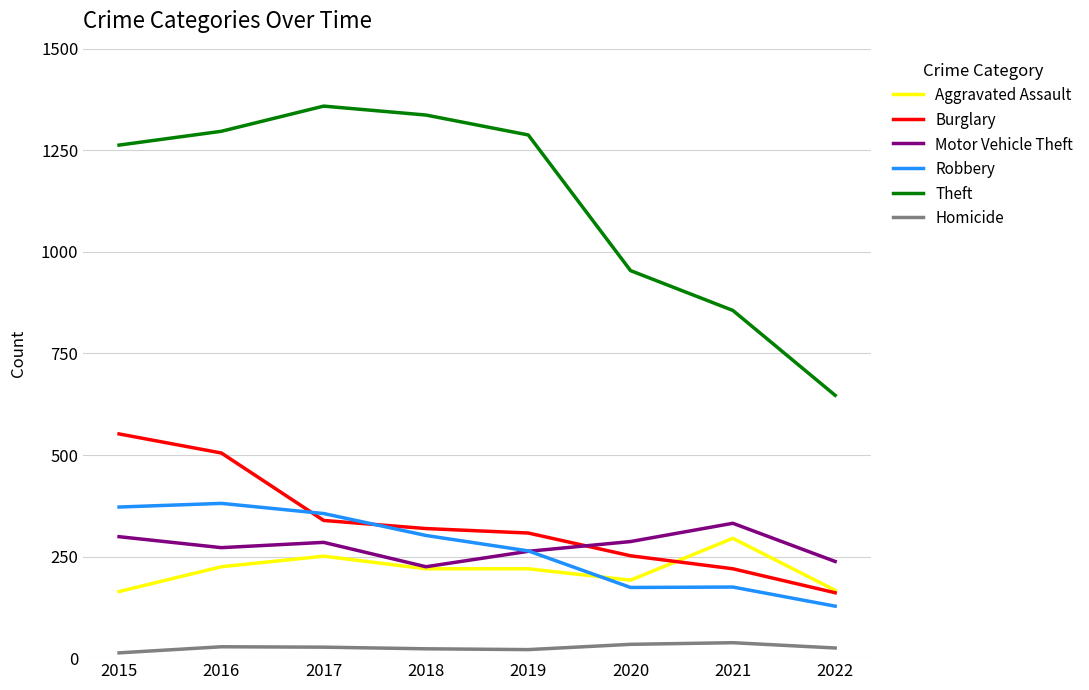

At how many categories does at least one series exceed 432?

8